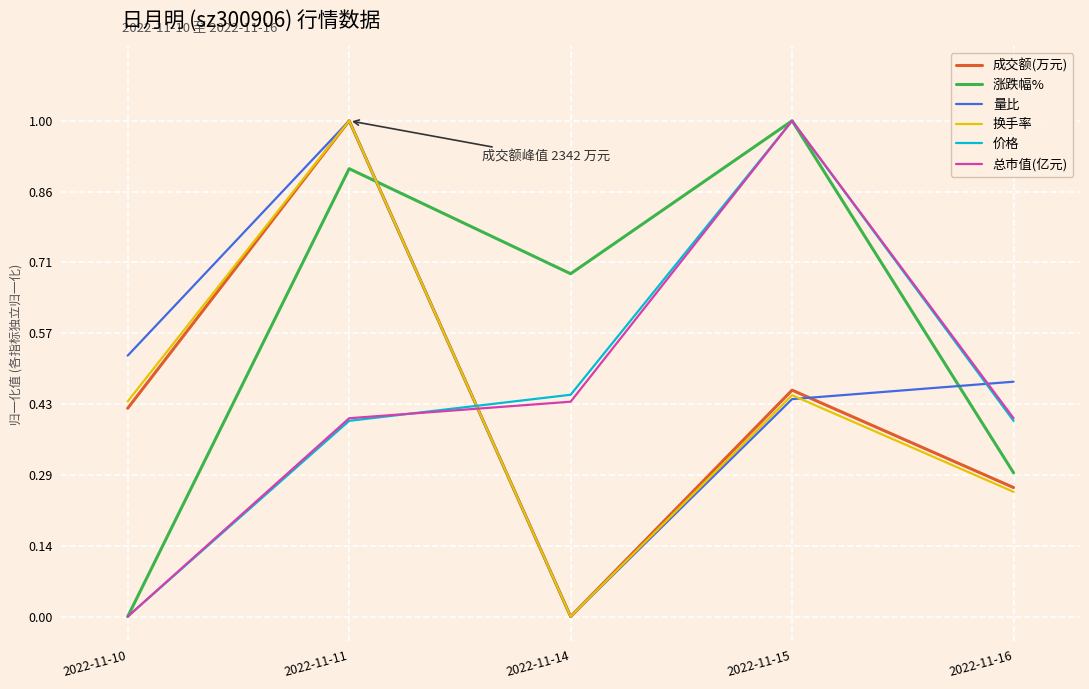

What is the sum of the 涨跌幅% values at 2022-11-10 and 2022-11-11?

0.9